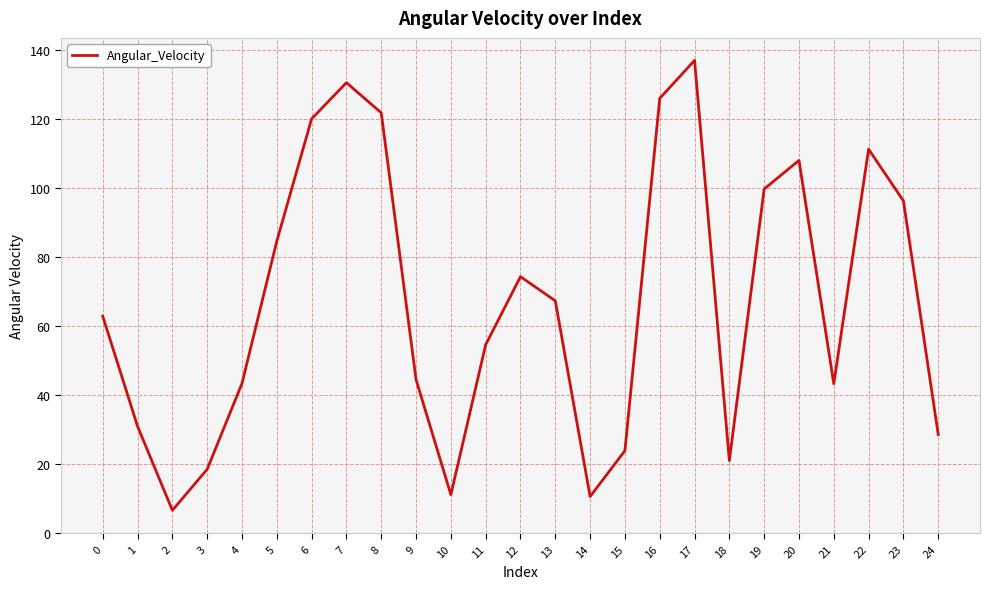

What is the smallest value displayed?

6.6